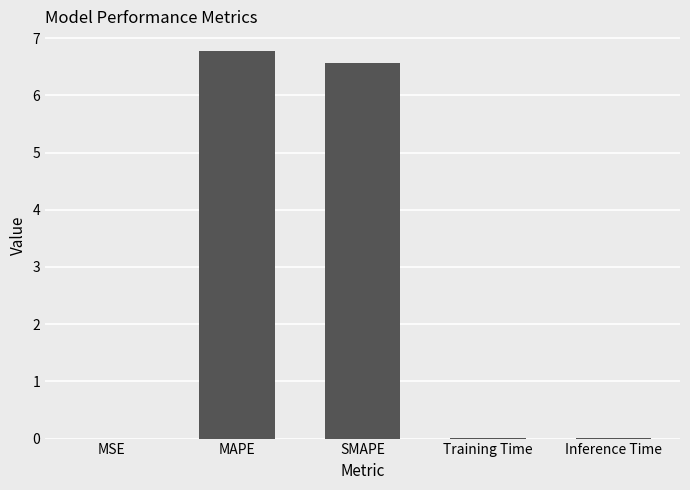

True or false: the data shows 6.6 at SMAPE.

True